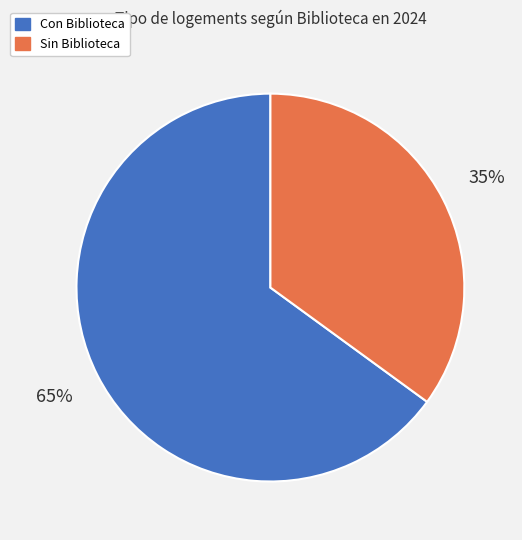

Which category has the biggest portion of the pie?

Con Biblioteca